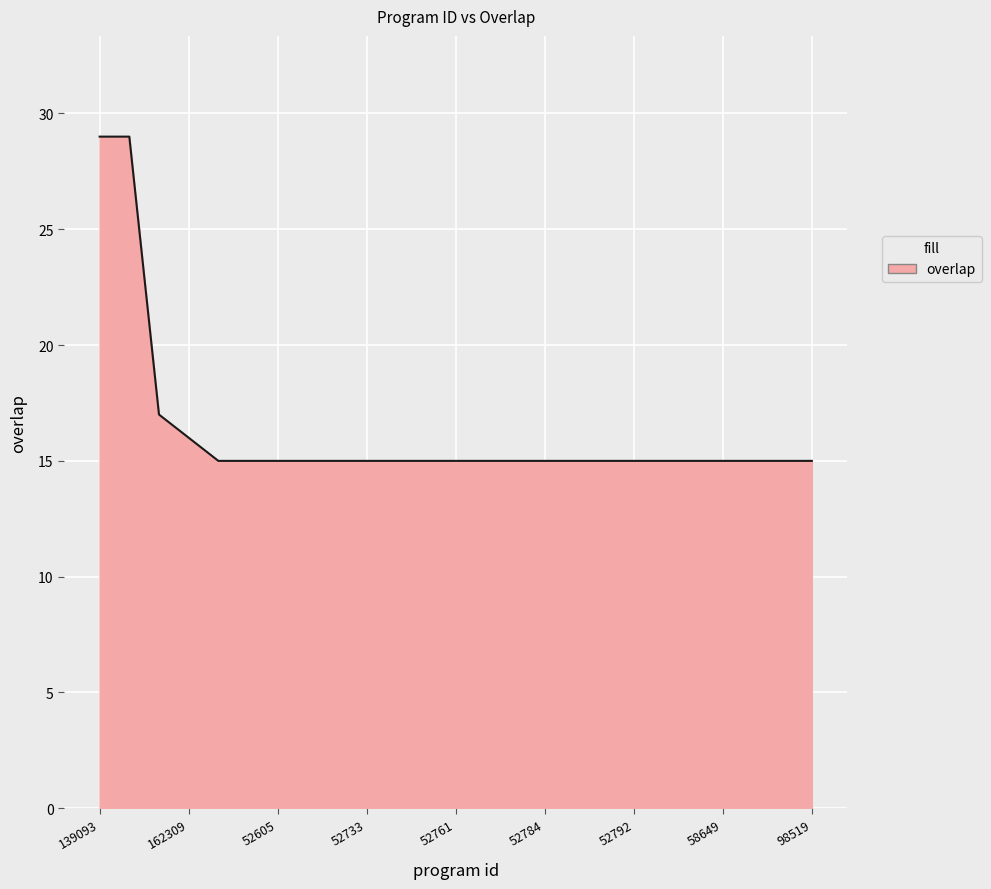

Reading left to right, list all the values displayed in this chart.

29	29	17	16	15	15	15	15	15	15	15	15	15	15	15	15	15	15	15	15	15	15	15	15	15